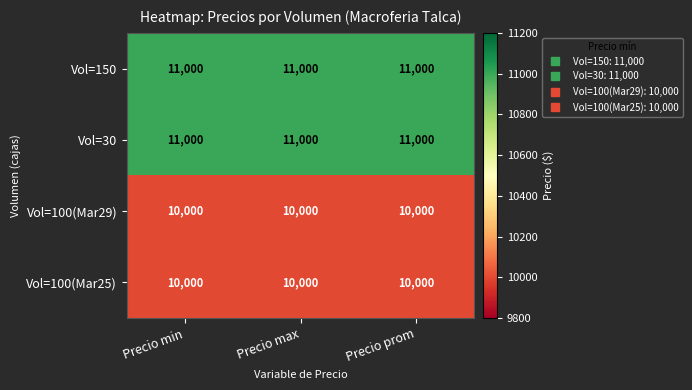

What is the spread (max minus min) of values at Precio max?

1000